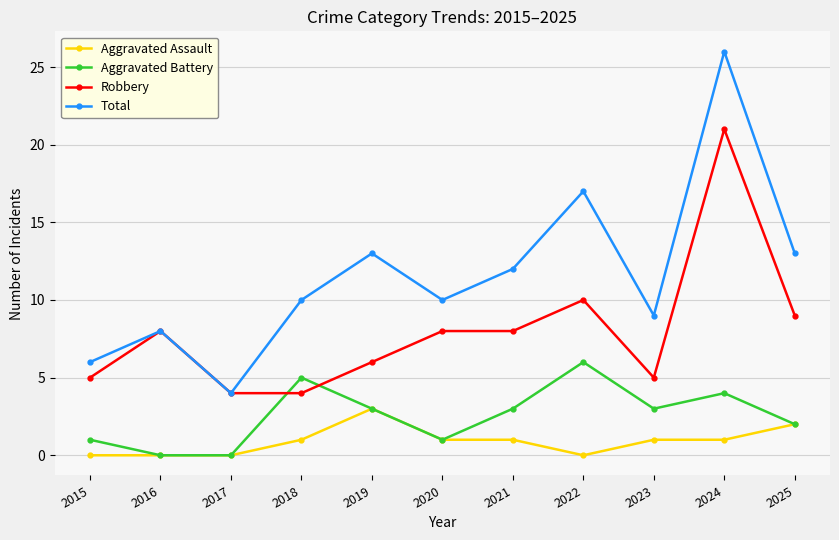

Is it true that Total equals 14 at 2020?

False